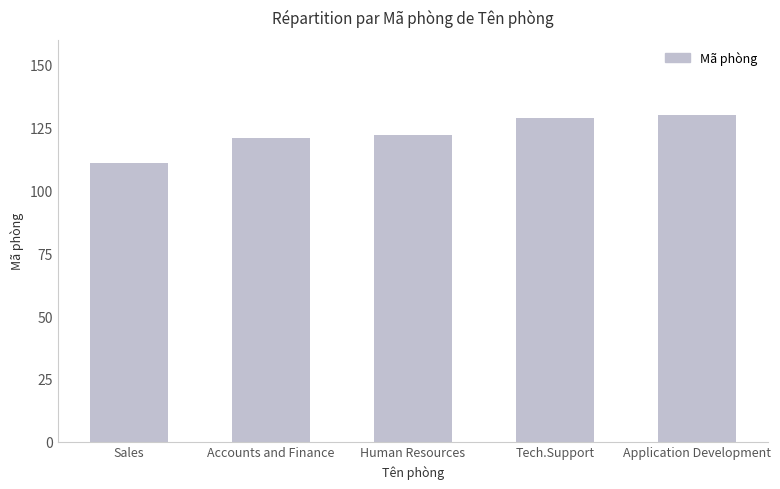

Reading right to left, transcribe all the data shown in this chart.

Application Development=130	Tech.Support=129	Human Resources=122	Accounts and Finance=121	Sales=111